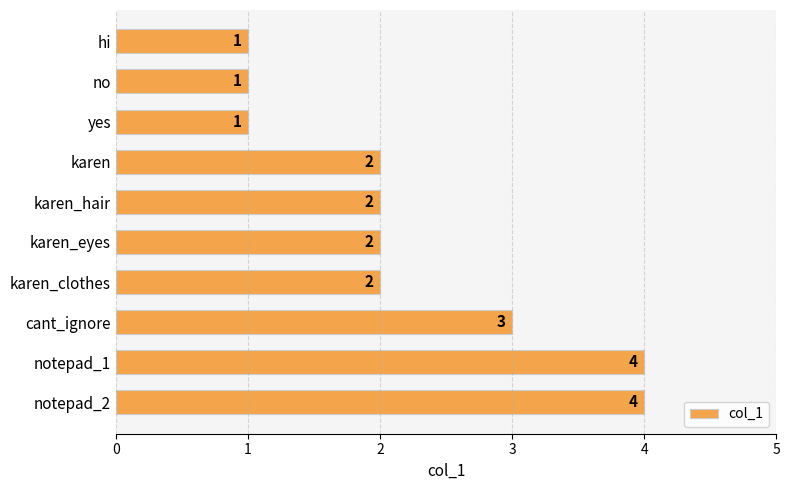

Reading top to bottom, list all the values displayed in this chart.

hi=1	no=1	yes=1	karen=2	karen_hair=2	karen_eyes=2	karen_clothes=2	cant_ignore=3	notepad_1=4	notepad_2=4